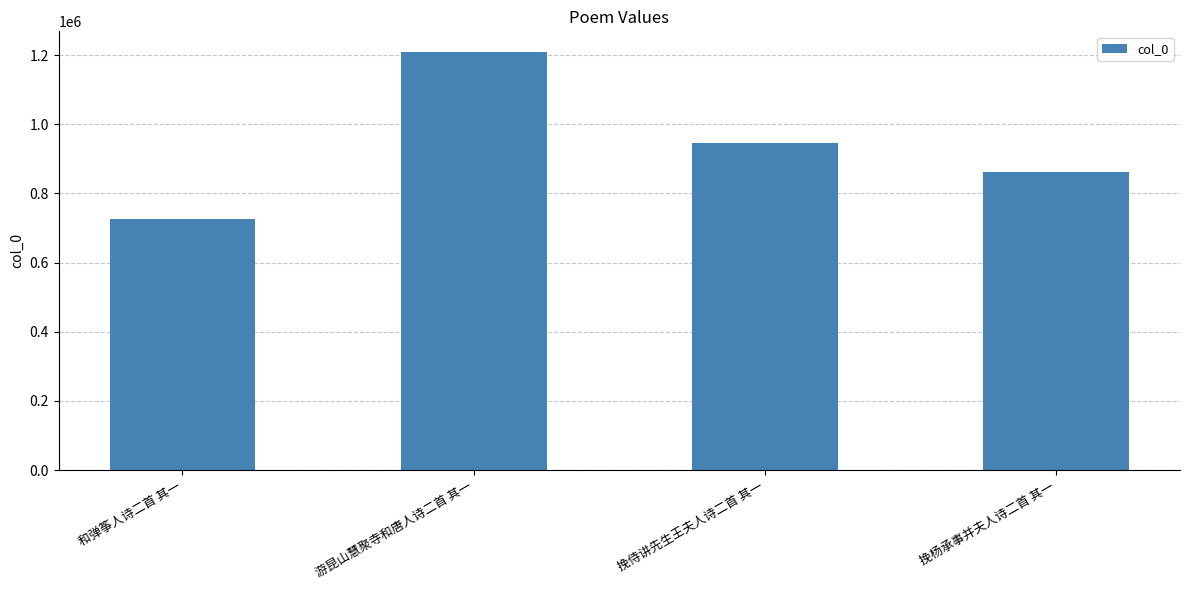

Are the bars grouped side by side (vs. stacked)?

No